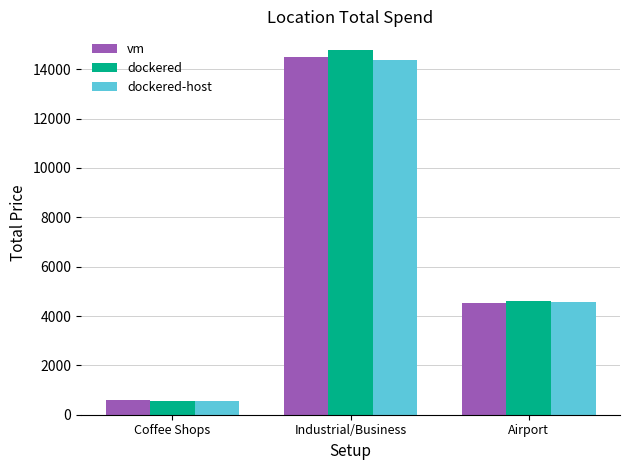

What is the maximum value for dockered-host?

14362.6